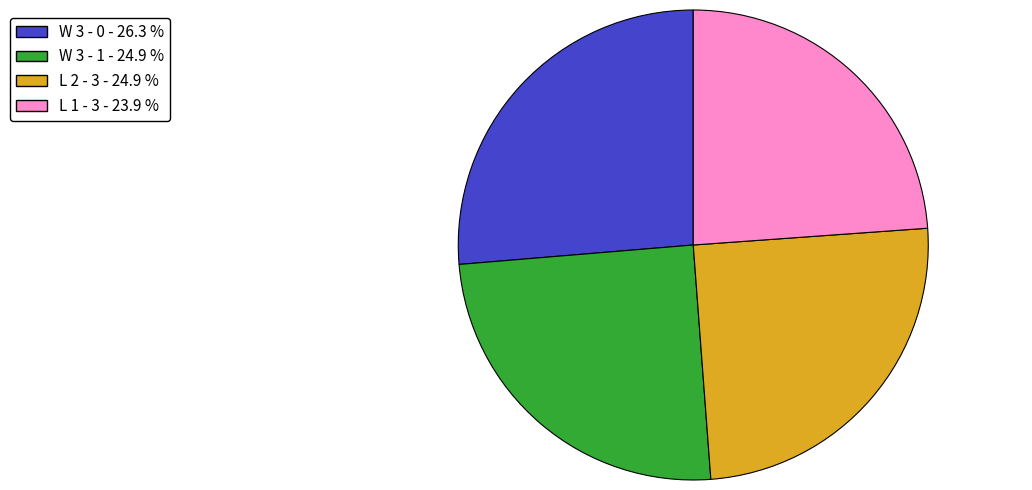

What is the largest slice in the pie chart?

W 3 - 0